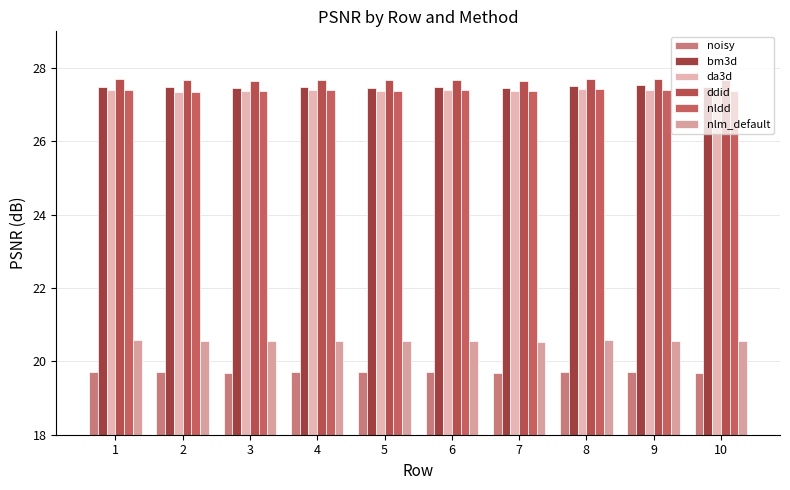

Which category has the highest value in the nldd series?

8